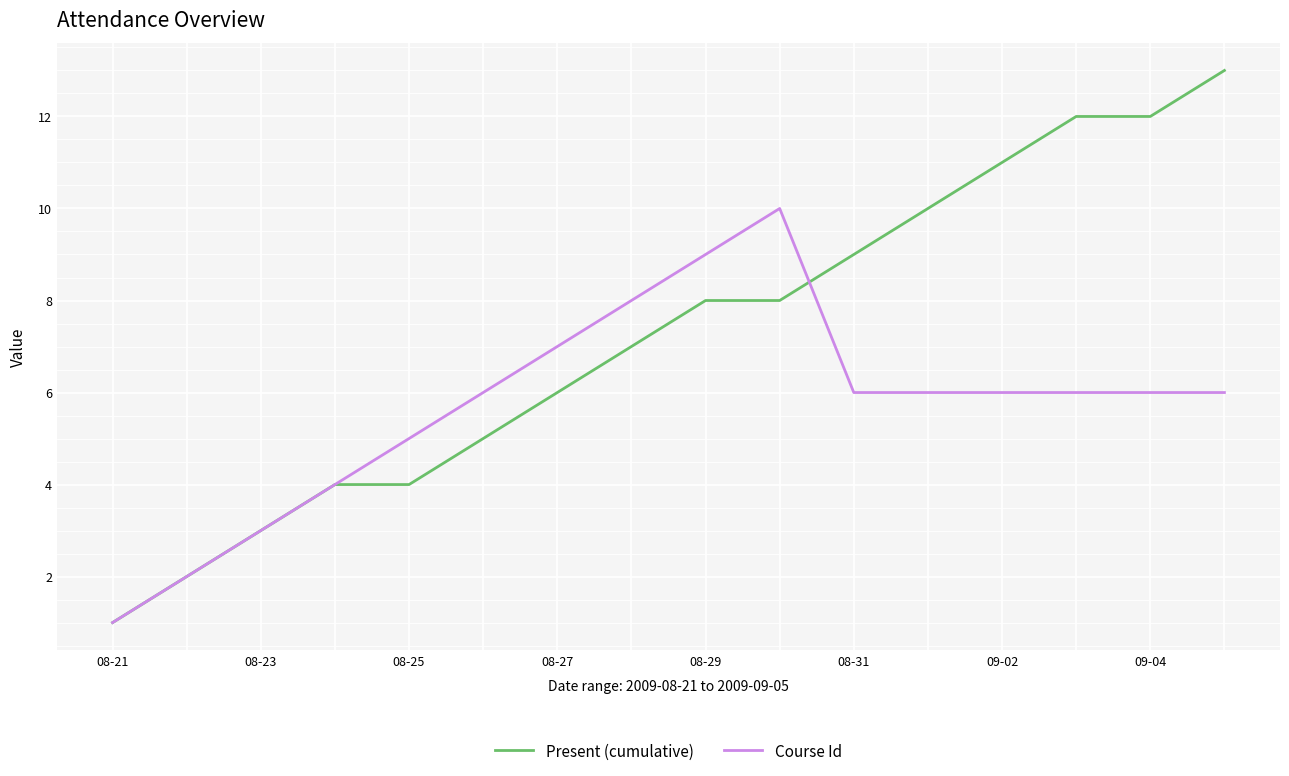

Which series has the largest range (max minus min)?

Present (cumulative)